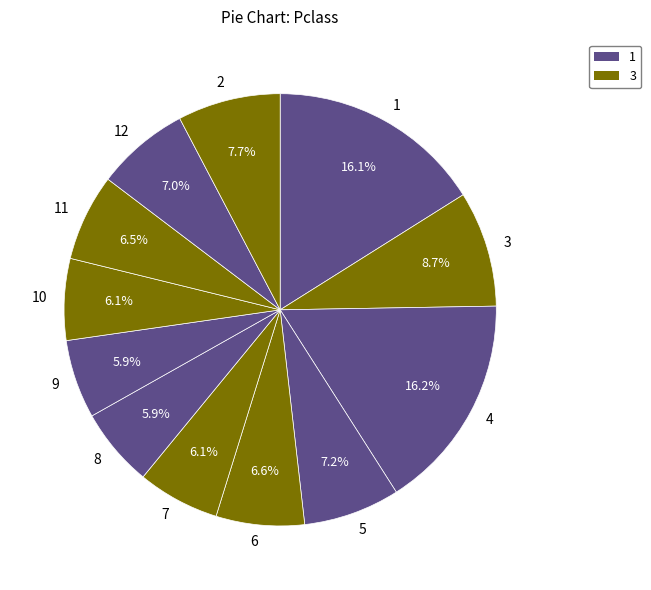

Count the number of slices in the pie.

12